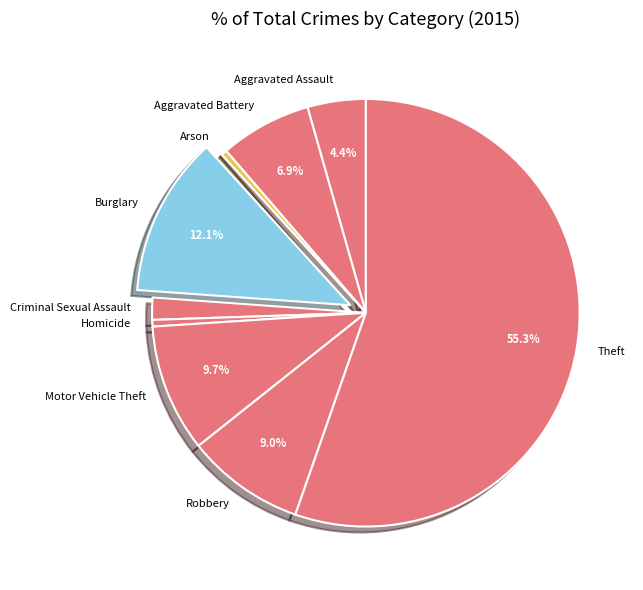

What is the total percentage of Theft and Burglary?

67.4%